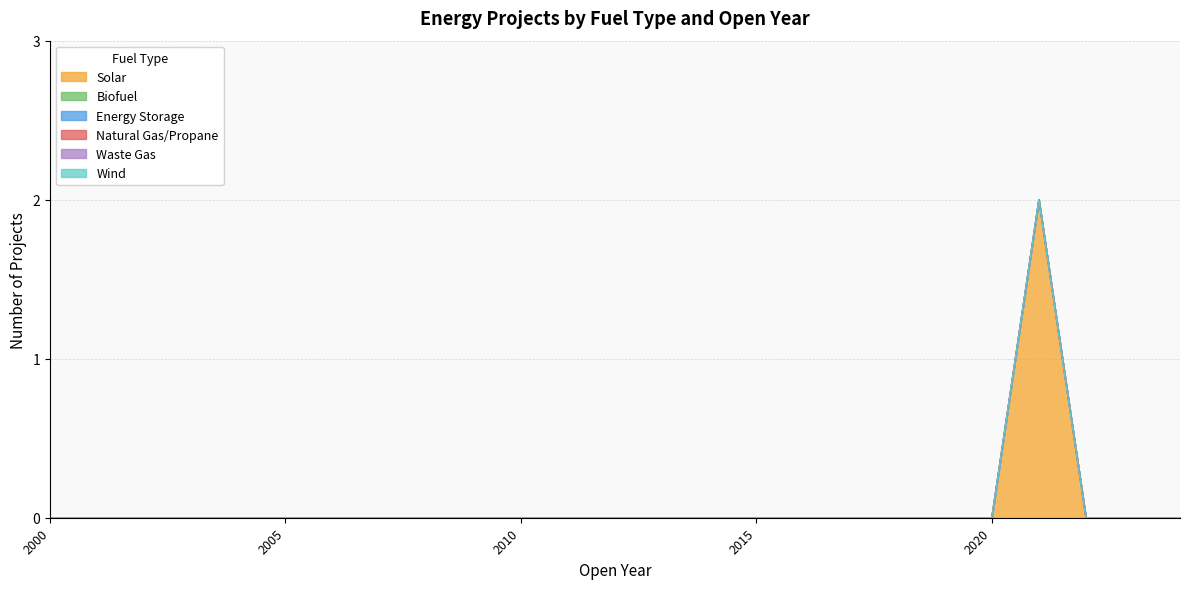

The Biofuel series shows 0 at 2015. True or false?

True